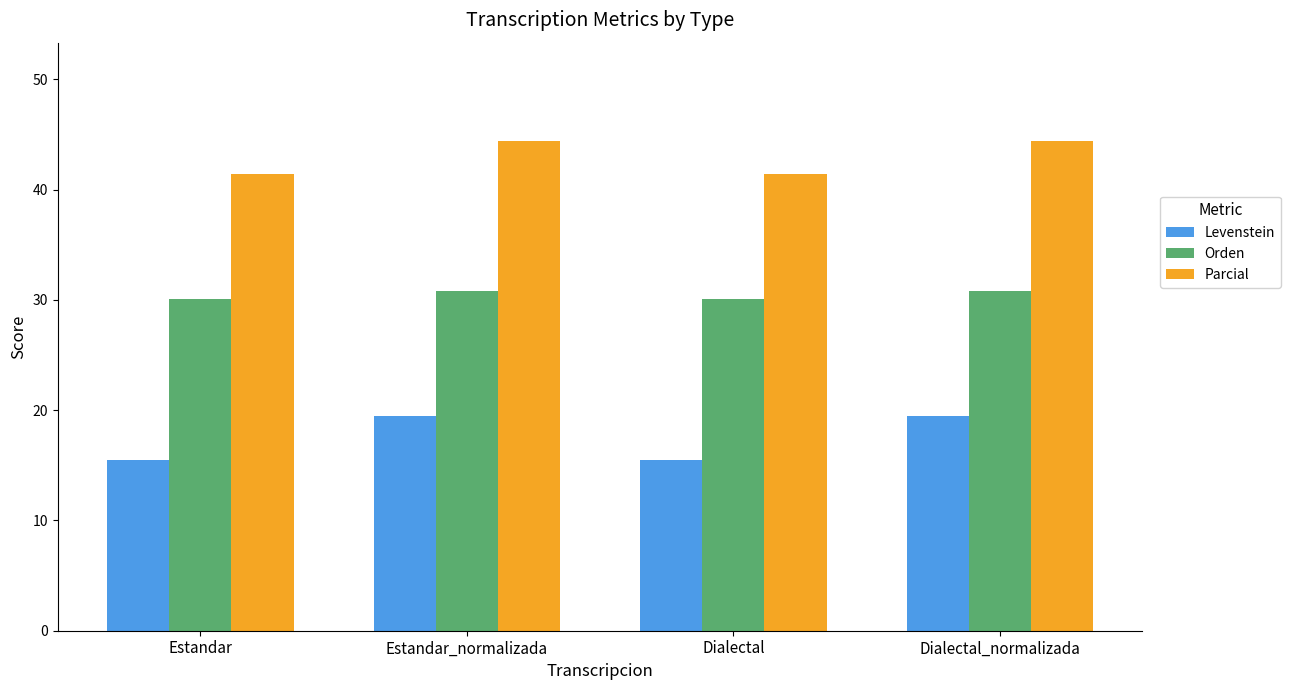

Which series has the largest total across all categories?

Parcial